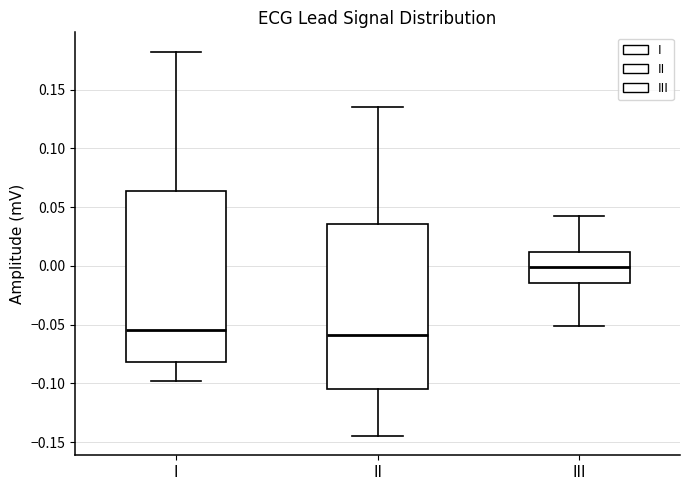

Where does the upper whisker of the box for I end on the y-axis? The values are not printed on the chart, so give them approximately, as read against the axis.

0.180